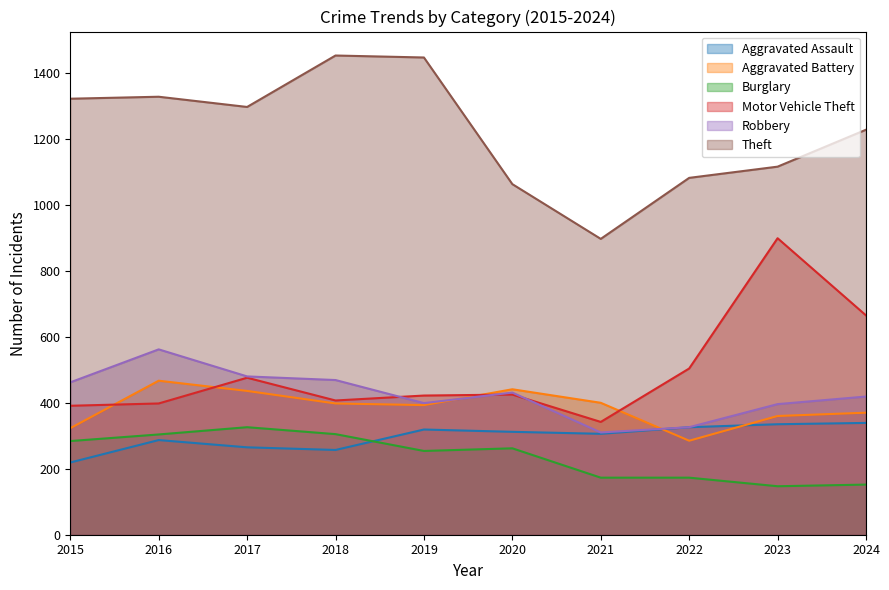

What is the difference between the maximum and minimum values in the Burglary series?

179